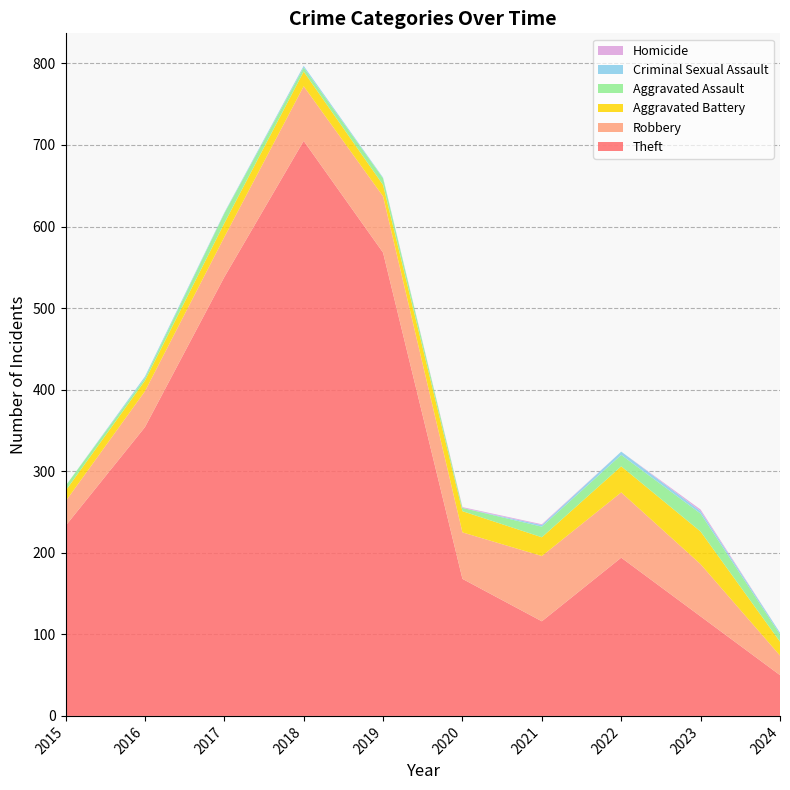

Reading left to right, list all the values displayed in this chart.

Theft: 2015=233	2016=354	2017=538	2018=705	2019=568	2020=168	2021=116	2022=194	2023=122	2024=50
Robbery: 2015=30	2016=44	2017=49	2018=67	2019=69	2020=57	2021=80	2022=80	2023=64	2024=24
Aggravated Battery: 2015=13	2016=13	2017=17	2018=18	2019=14	2020=26	2021=23	2022=32	2023=40	2024=17
Aggravated Assault: 2015=6	2016=3	2017=12	2018=5	2019=8	2020=4	2021=13	2022=14	2023=22	2024=9
Criminal Sexual Assault: 2015=0	2016=2	2017=1	2018=2	2019=1	2020=0	2021=2	2022=4	2023=3	2024=2
Homicide: 2015=0	2016=0	2017=0	2018=0	2019=0	2020=1	2021=1	2022=0	2023=2	2024=0